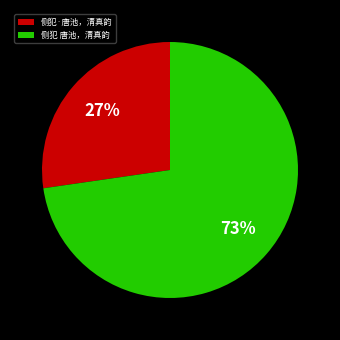

Does 侧犯 唐池，清真韵 account for over 50% of the chart?

Yes